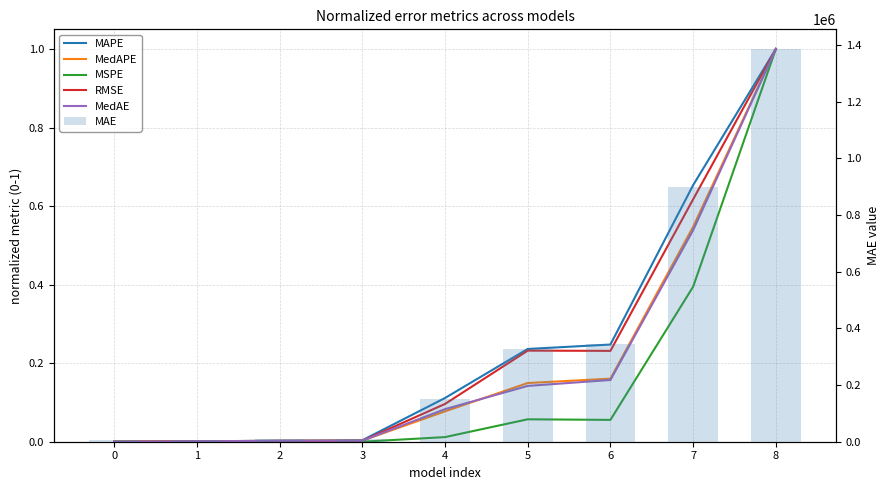

At 2, list the series in order from smallest to largest.

MSPE, RMSE, MedAE, MedAPE, MAPE, MAE